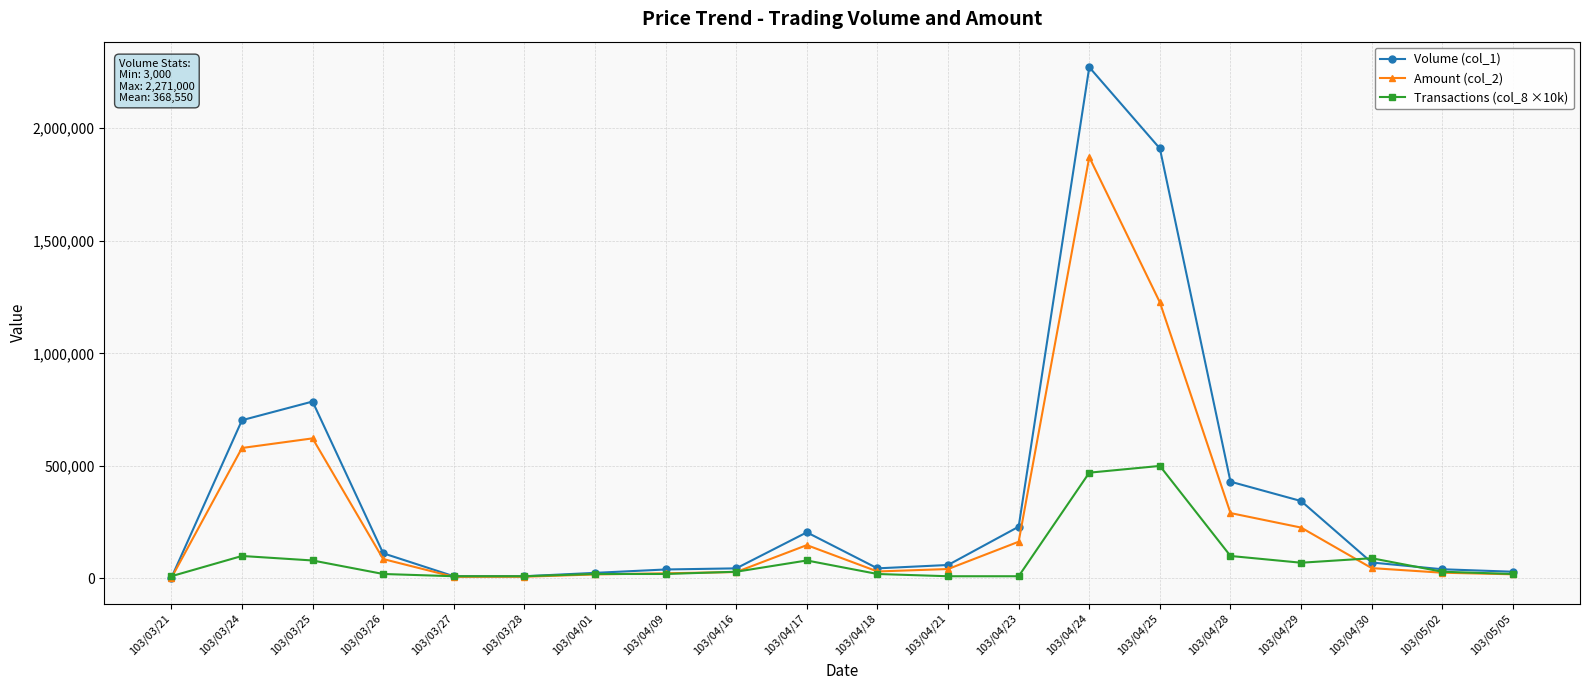

Which series has the largest range (max minus min)?

Volume (col_1)